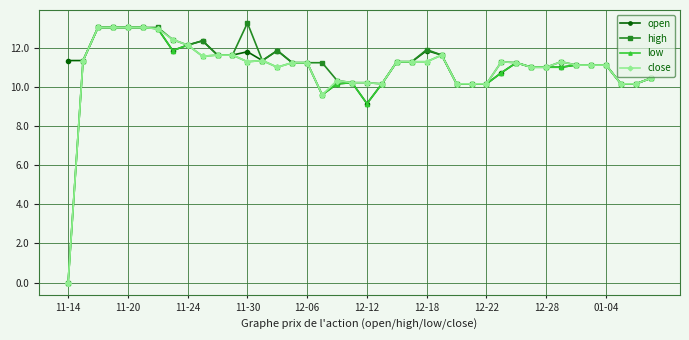

At how many categories does at least one series exceed 8?

40